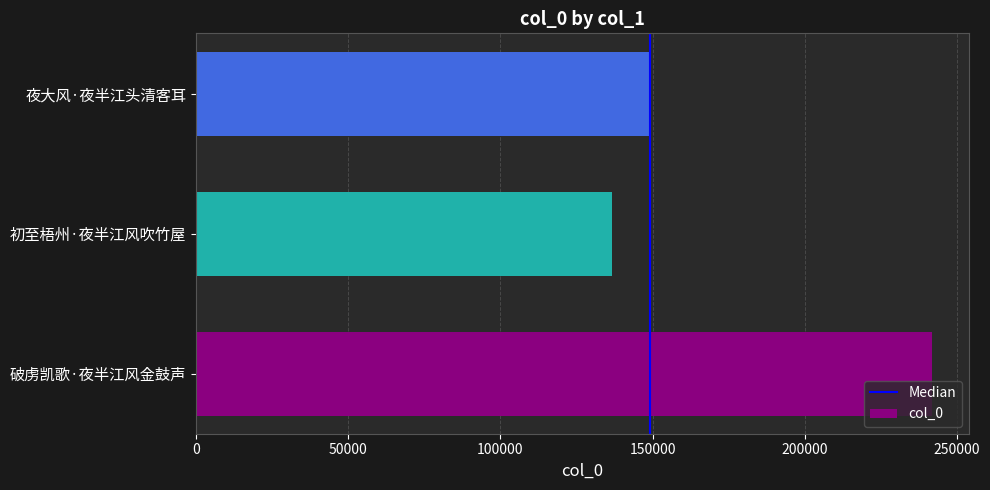

Reading top to bottom, list all the values displayed in this chart.

149213	136610	241862